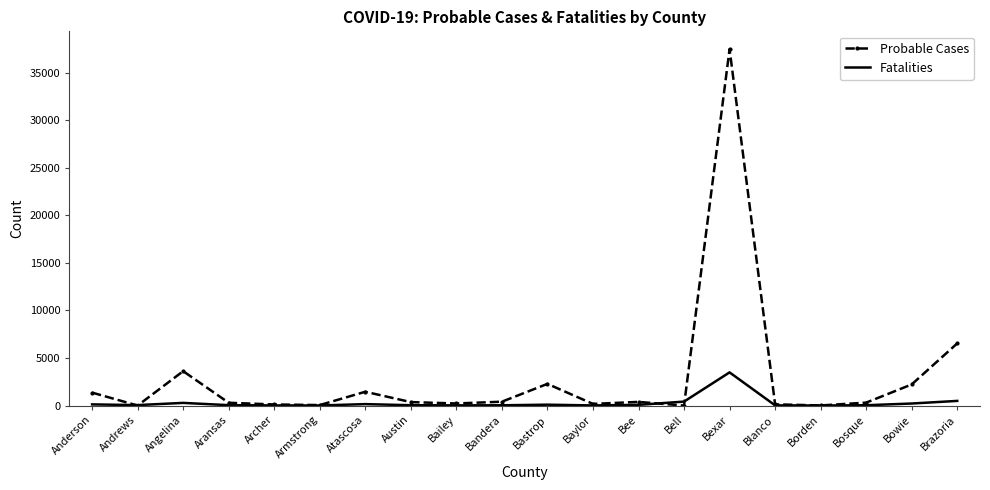

Which category has the highest value across all series?

Bexar